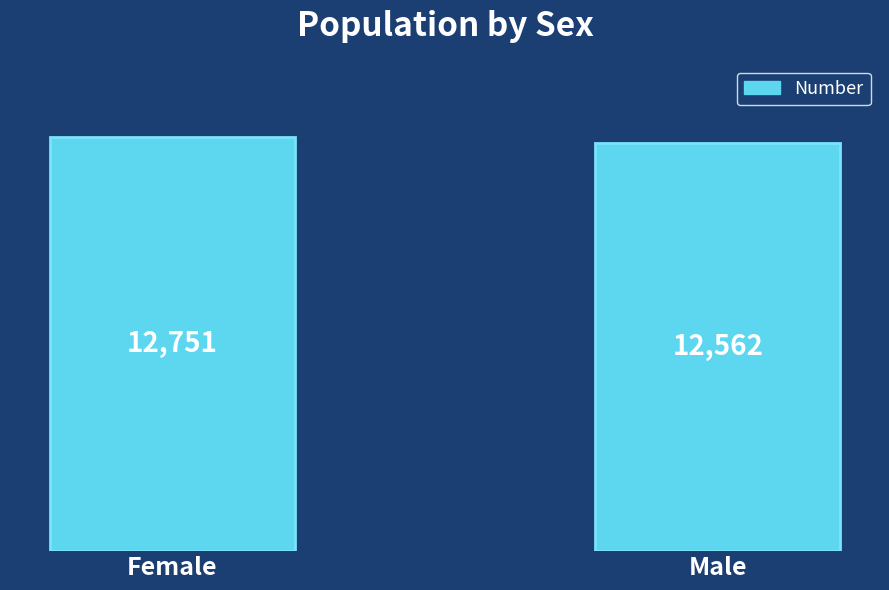

What position from the right is Male?

1